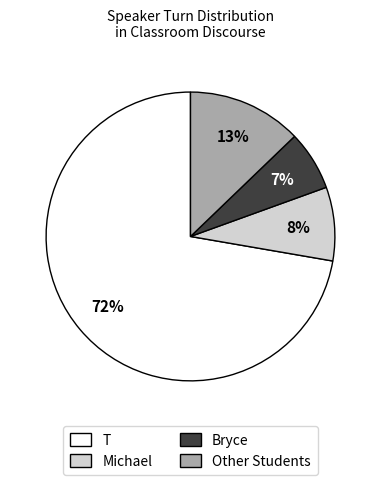

Which has a higher value, Other Students or Michael?

Other Students